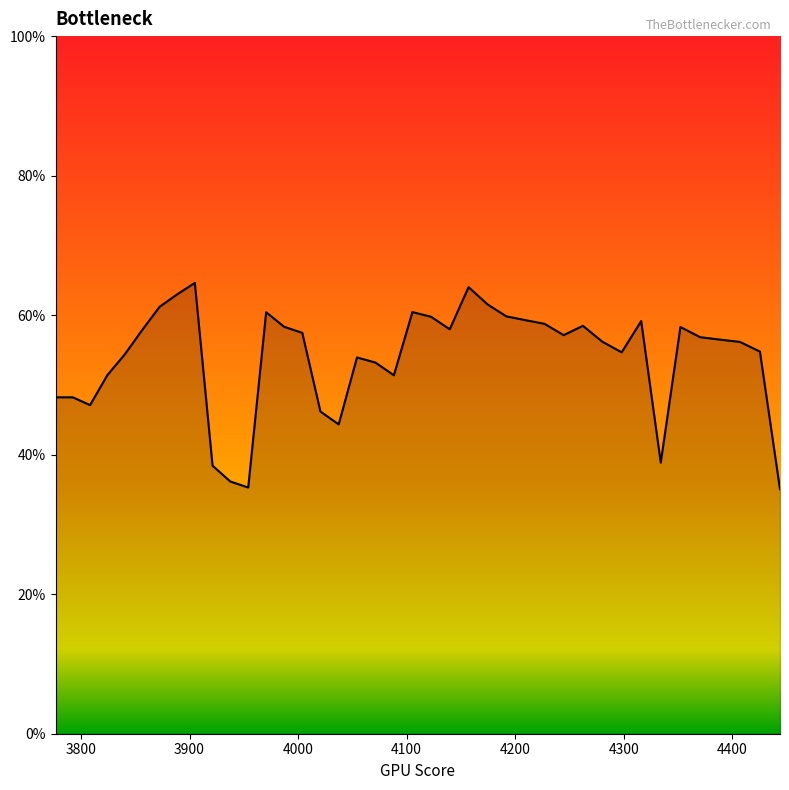

What is the label of the 12th point from the left?

3954.07396330983